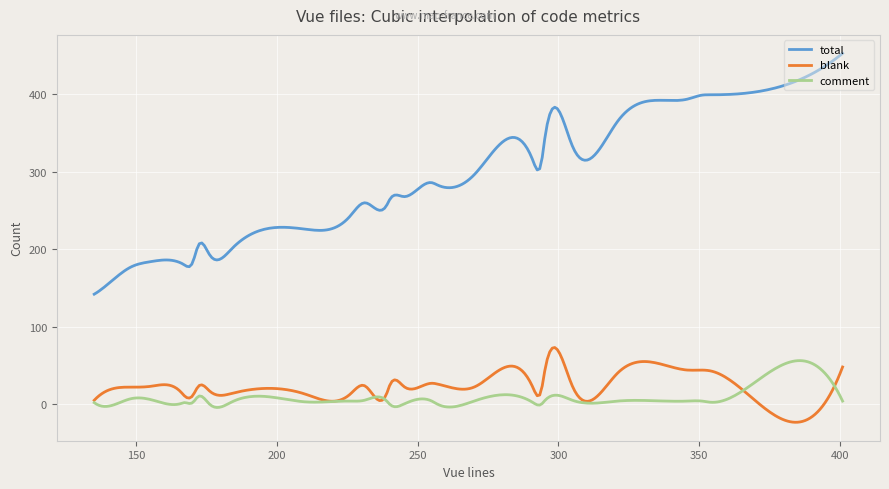

True or false: comment and blank cross at least once.

True